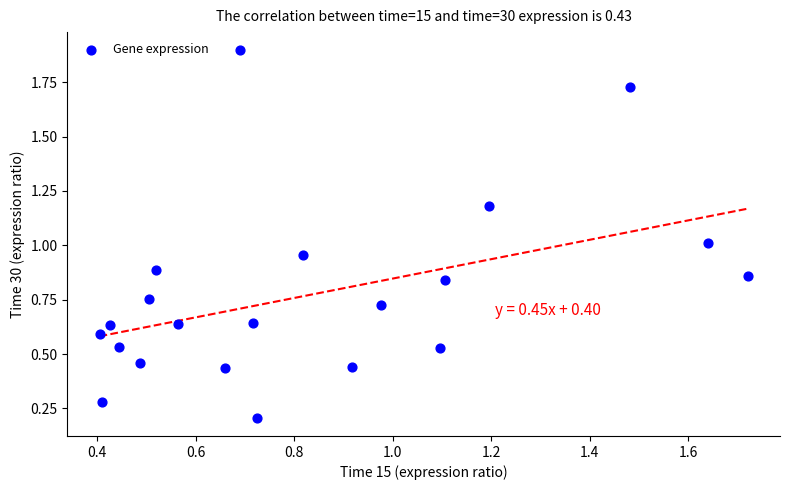

What is the range of X values (max minus min)?

1.3